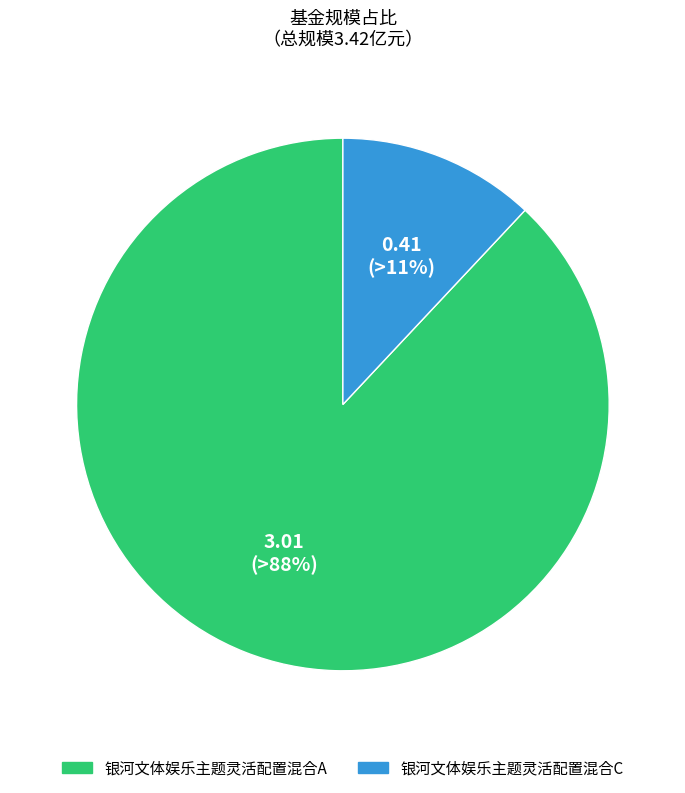

What is the majority slice?

银河文体娱乐主题灵活配置混合A